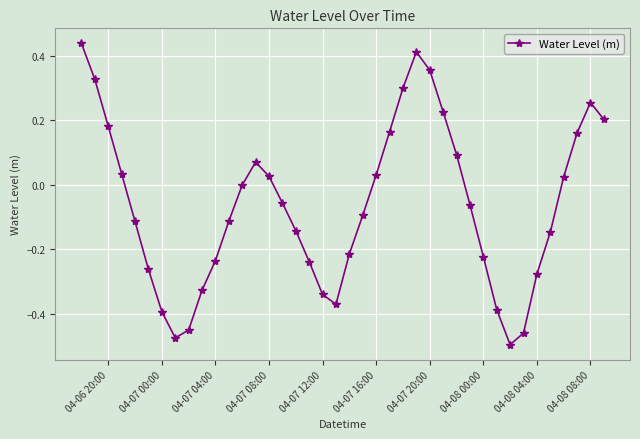

True or false: the data has more than 0 interior local peaks.

True